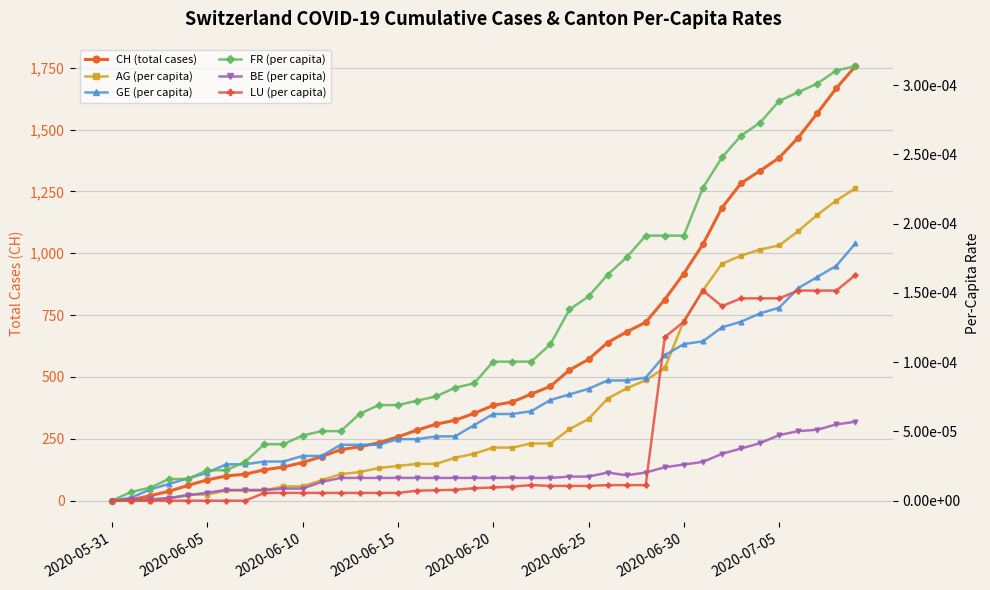

True or false: CH (total cases) and AG (per capita) intersect in this chart.

False